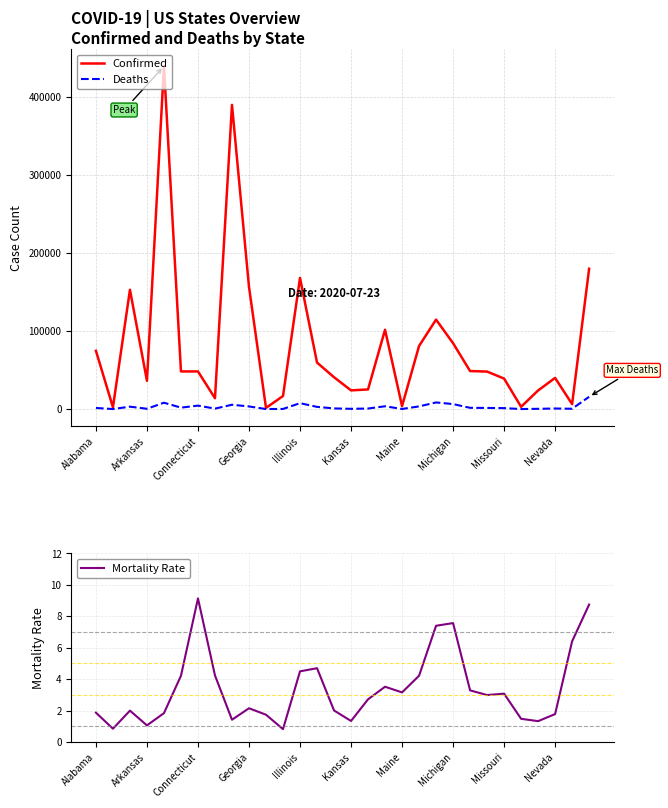

What is the minimum value for Confirmed?

1490